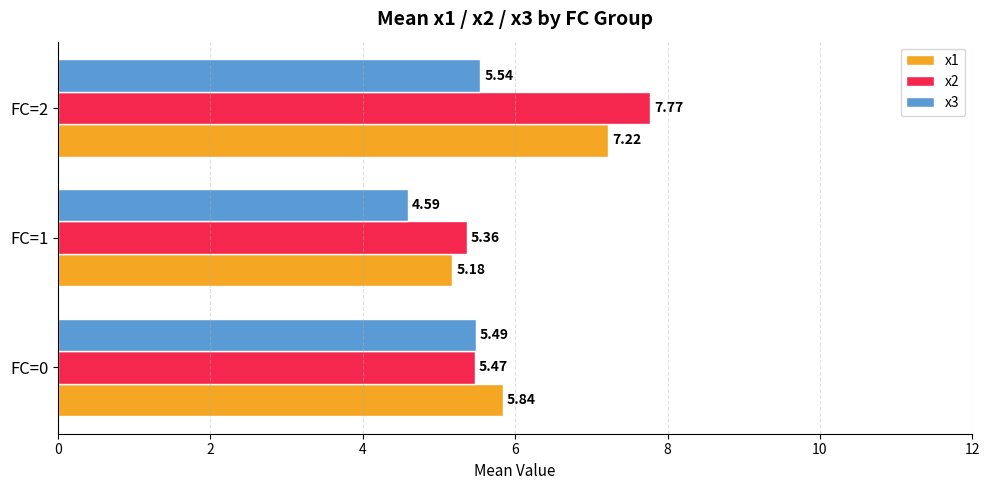

Which series has the largest range (max minus min)?

x2